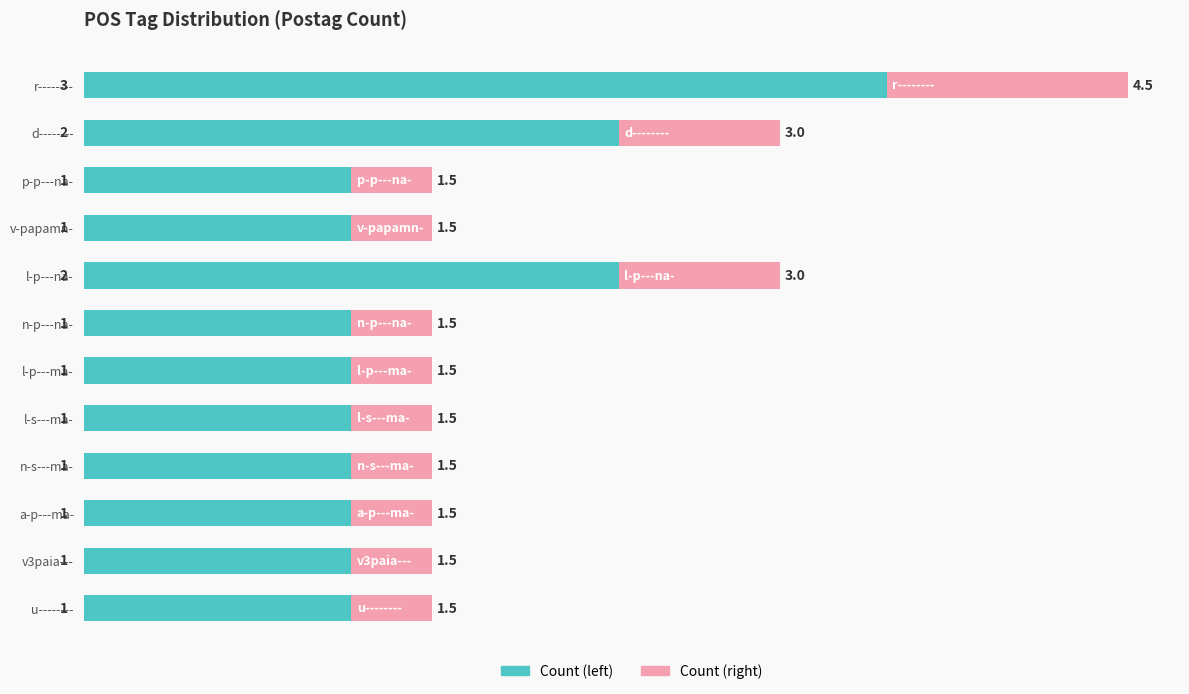

How many Count (left) values are between 5 and 10?

11